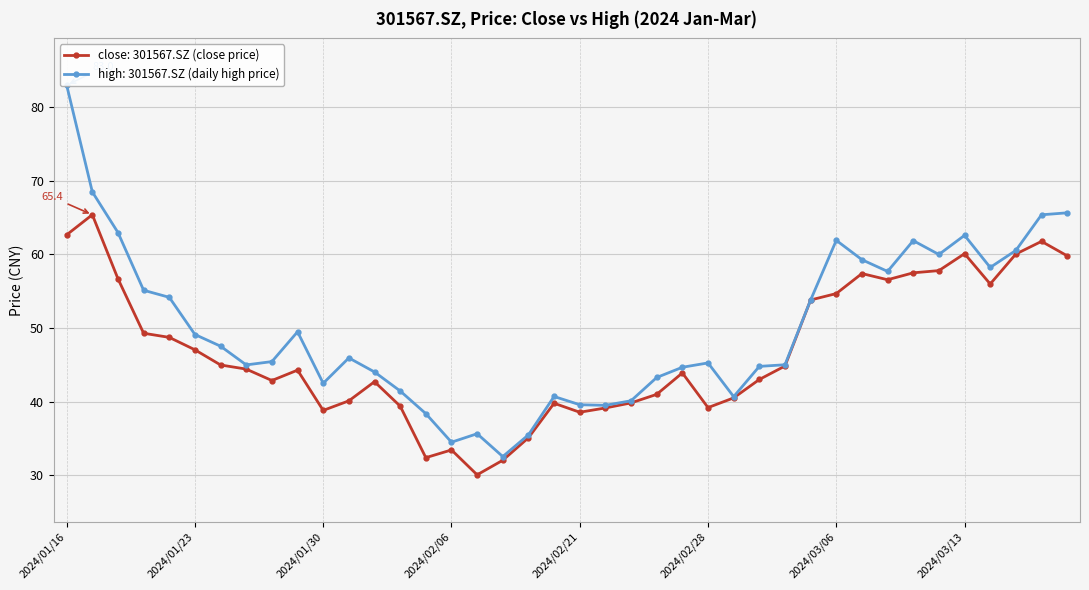

What is the difference between the maximum and minimum values in the high series?

50.5